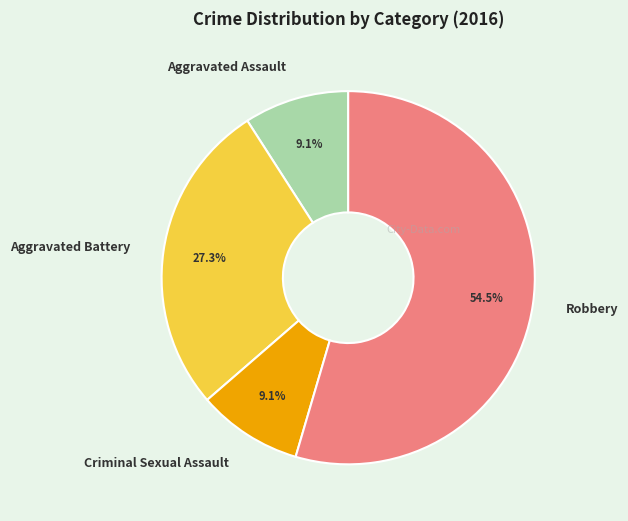

What is the majority slice?

Robbery